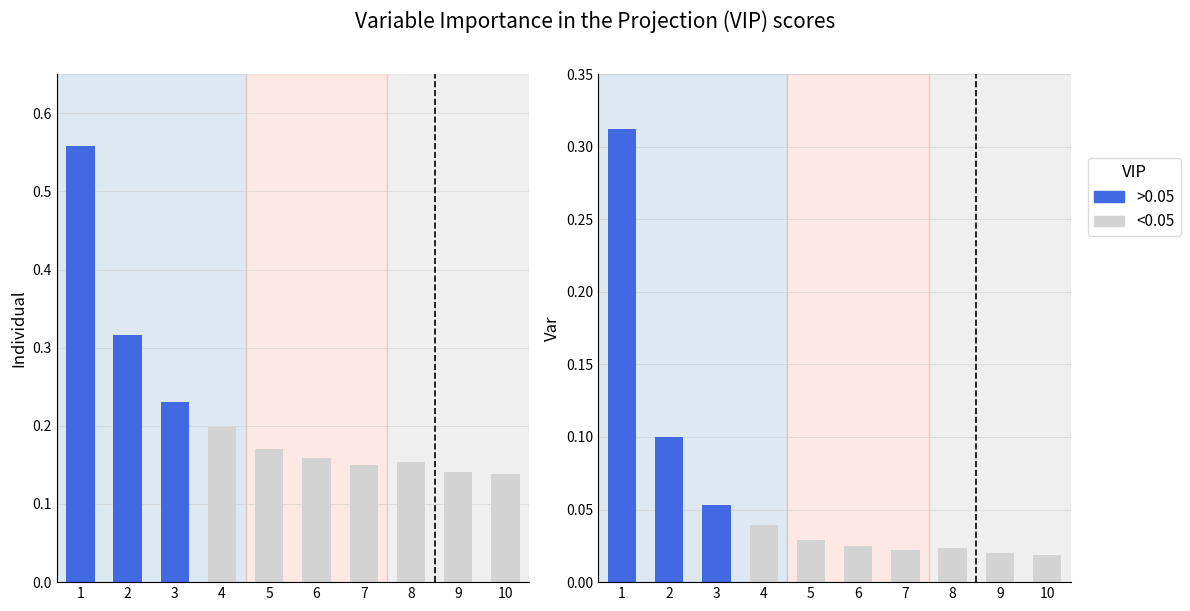

What is the difference between the Individual values at 10 and 3?

0.1